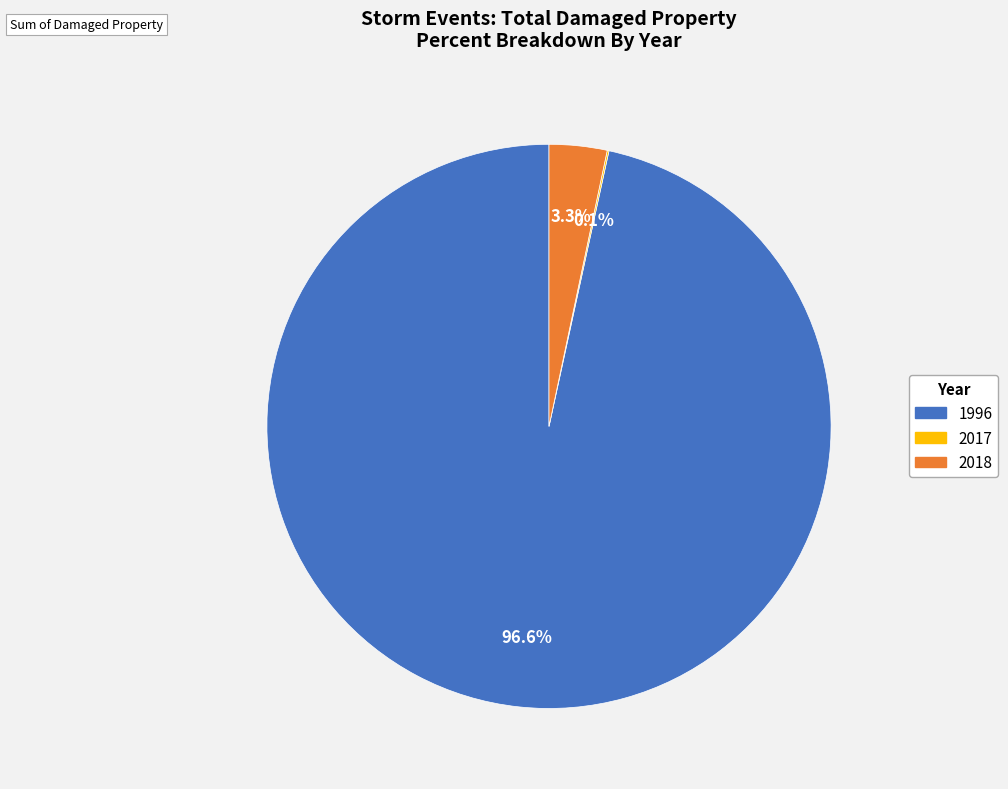

Is there any slice that represents more than half of the pie?

Yes